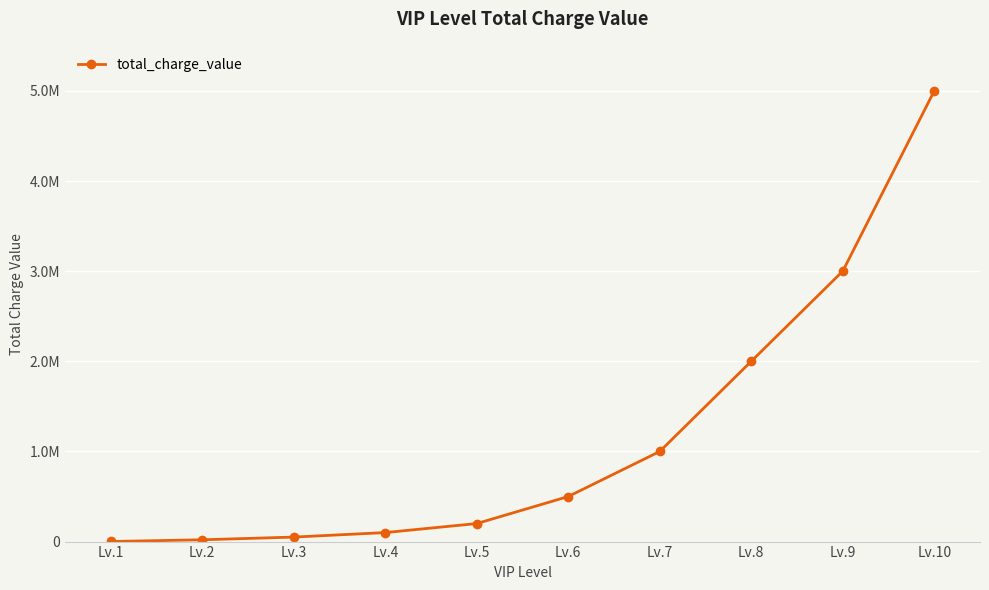

Reading right to left, transcribe all the data shown in this chart.

Lv.10=5000000	Lv.9=3000000	Lv.8=2000000	Lv.7=1000000	Lv.6=500000	Lv.5=200000	Lv.4=100000	Lv.3=50000	Lv.2=20000	Lv.1=1000